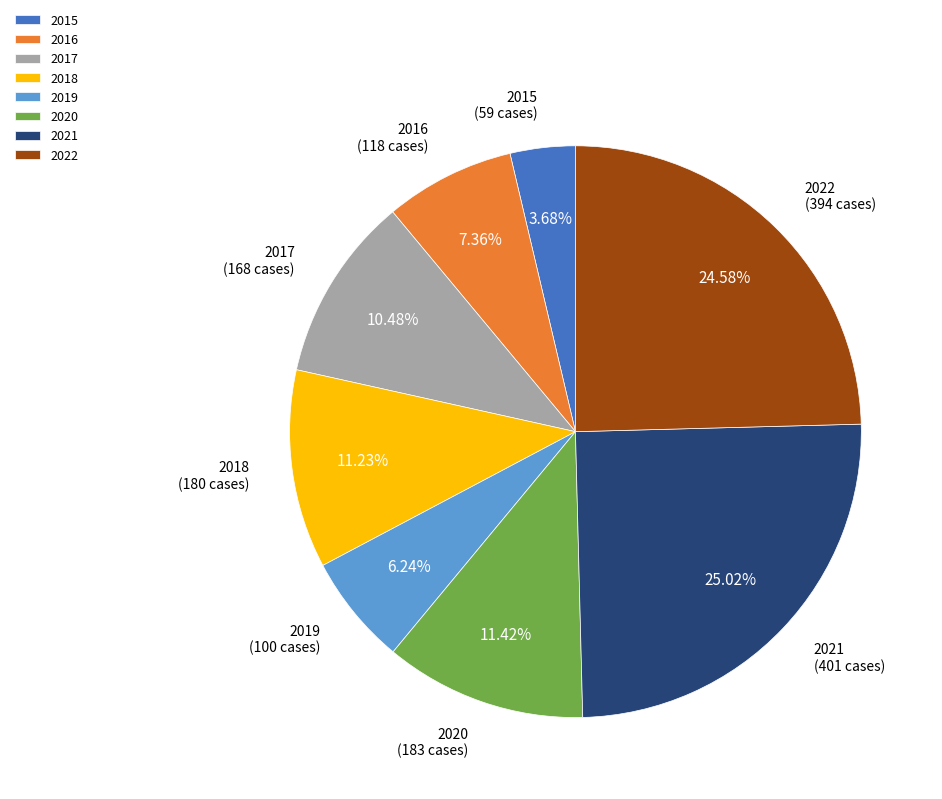

True or false: 2022 accounts for 12% of the total.

False